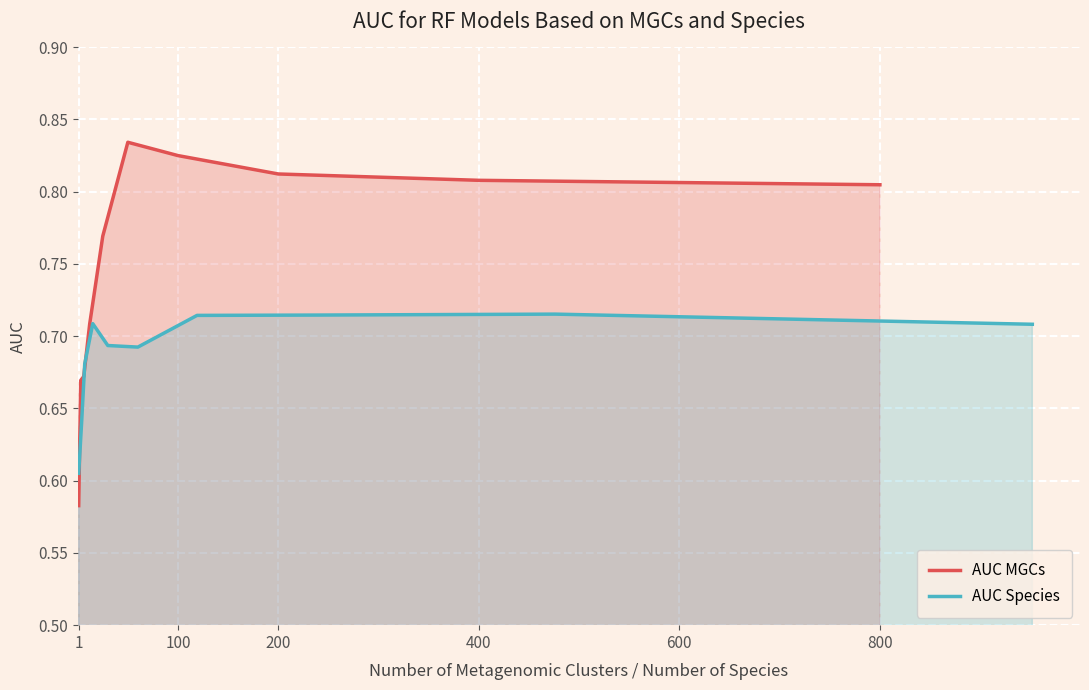

Which category has the lowest value across all series?

1